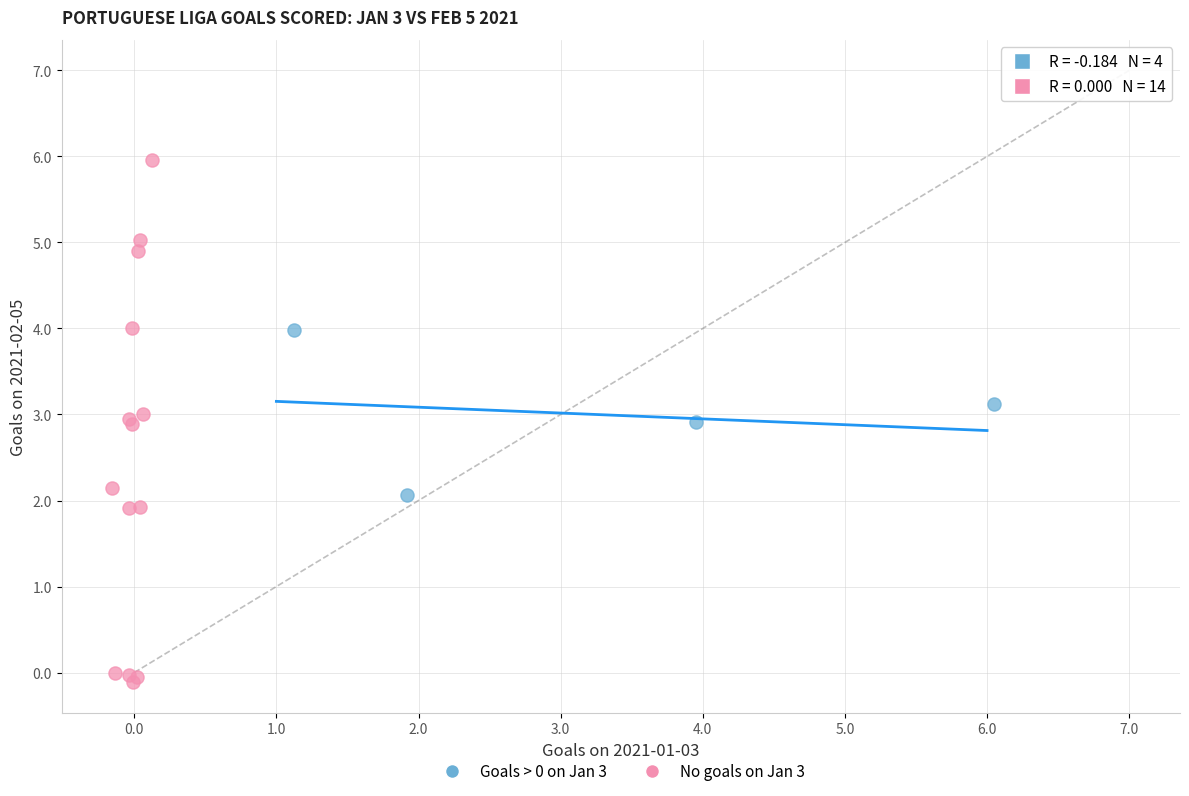

Which series has the widest spread of Y values?

No goals on Jan 3